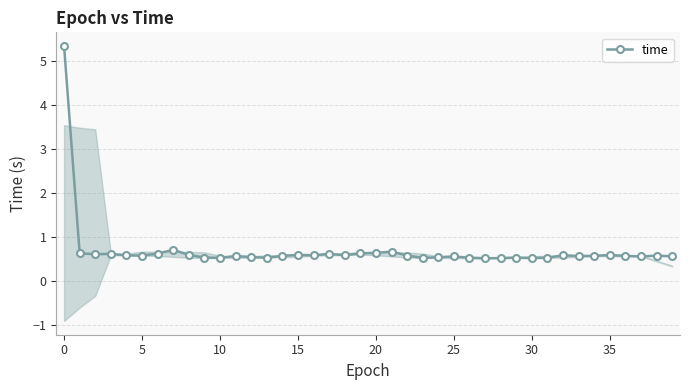

Read the value at 12.

0.5